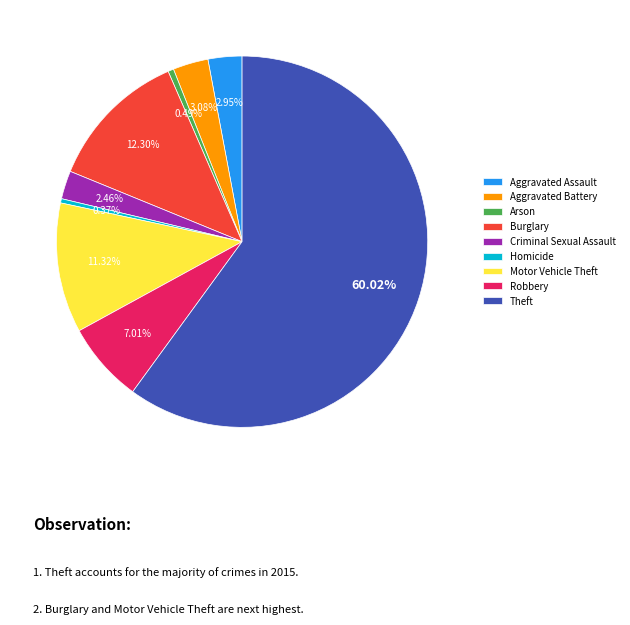

What is the largest slice in the pie chart?

Theft